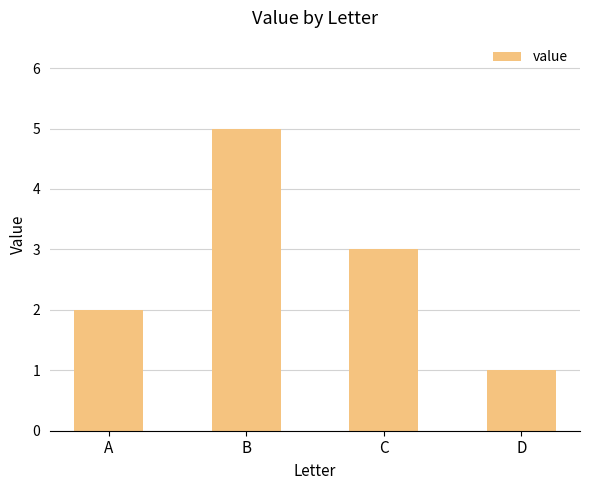

What is the value of the 3rd bar from the left?

3